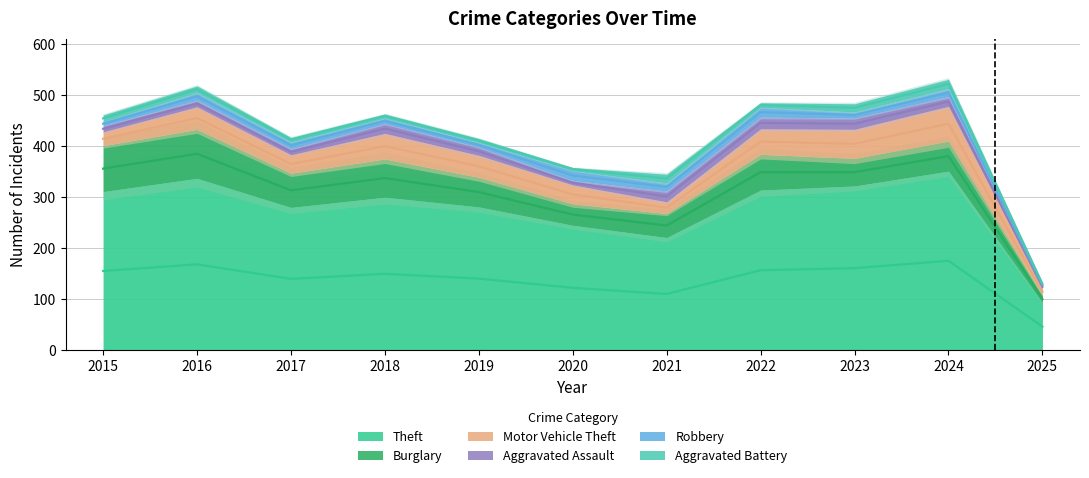

What is the lowest value of the Aggravated Battery series?

3